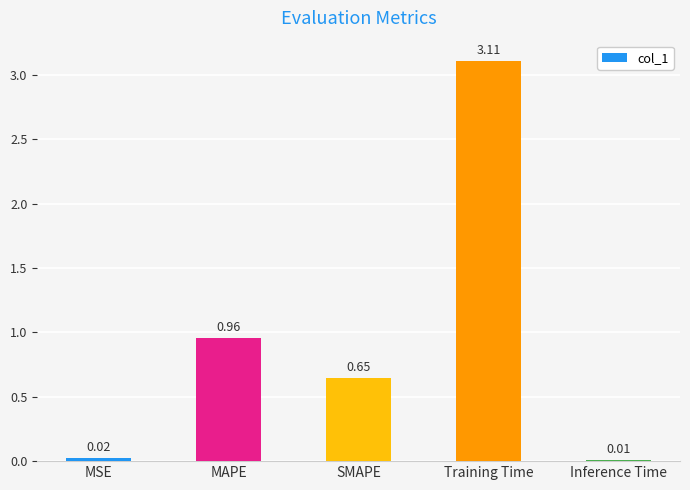

Which label corresponds to the largest value in the chart?

Training Time